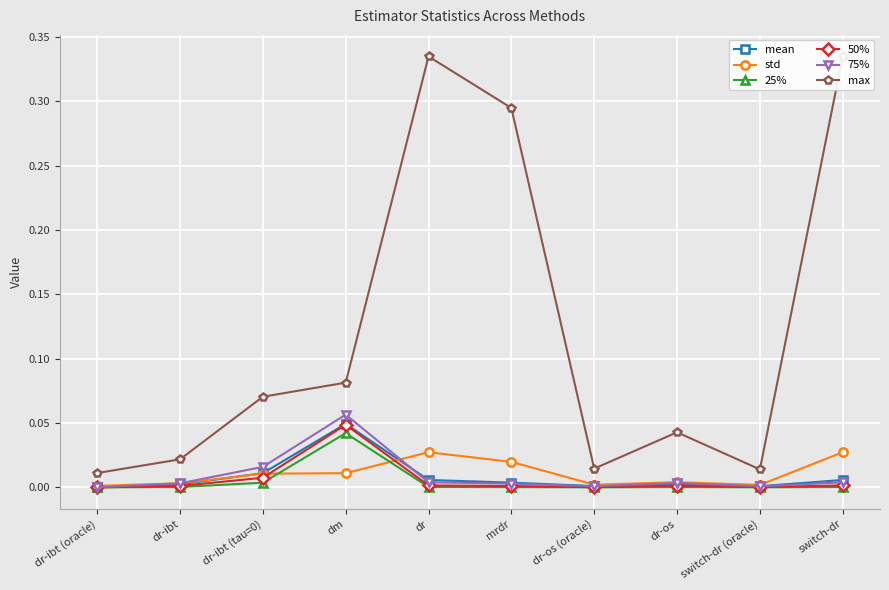

What is the difference between the highest and lowest values at dm?

0.1